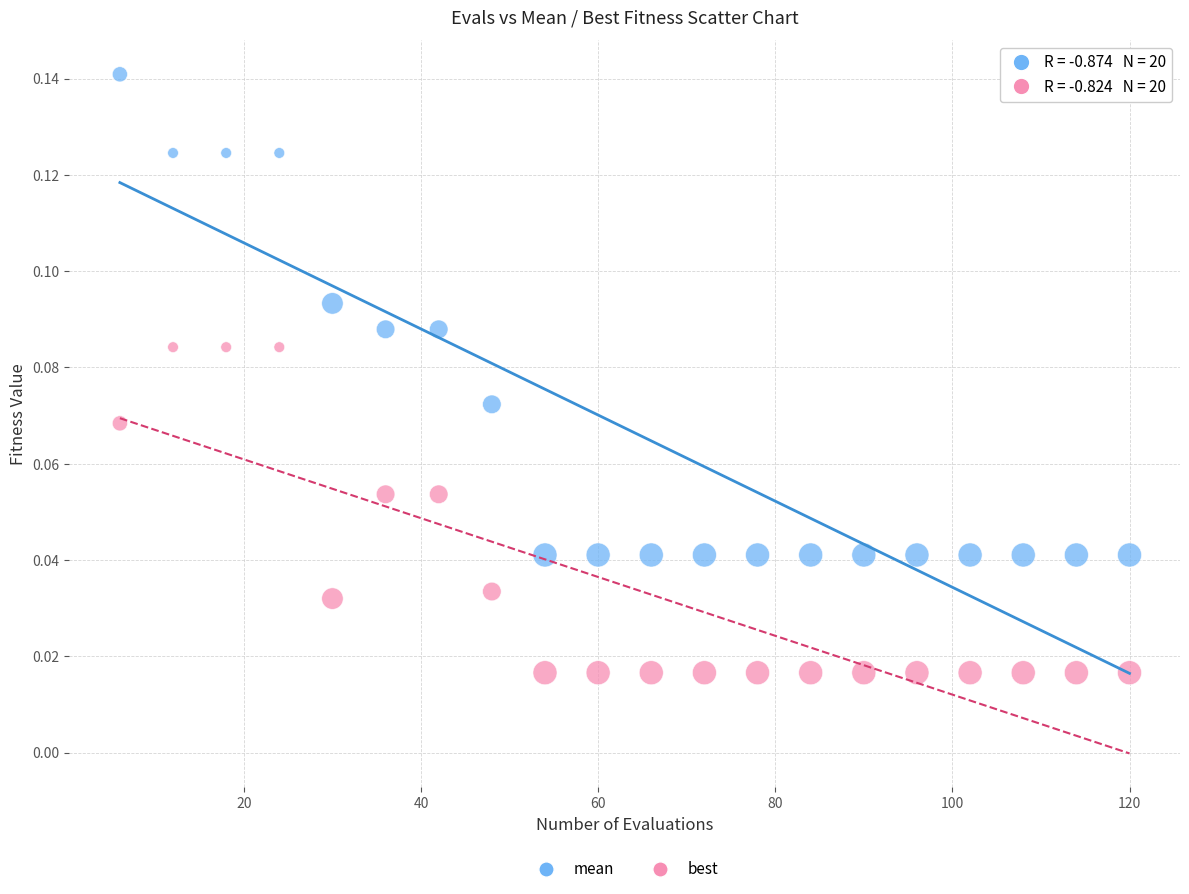

Which series has the largest Y range (max minus min)?

mean